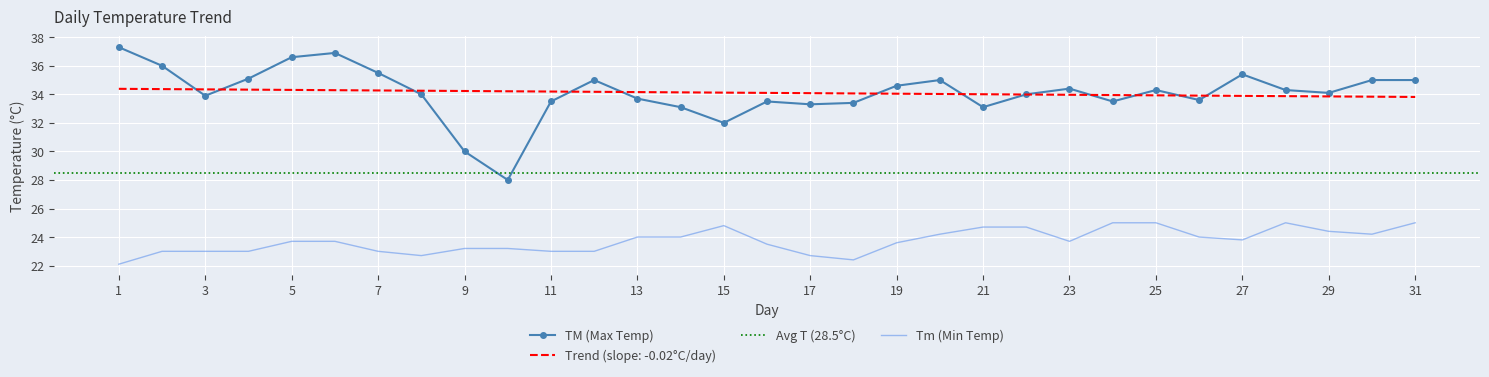

Which series has the largest total across all categories?

TM